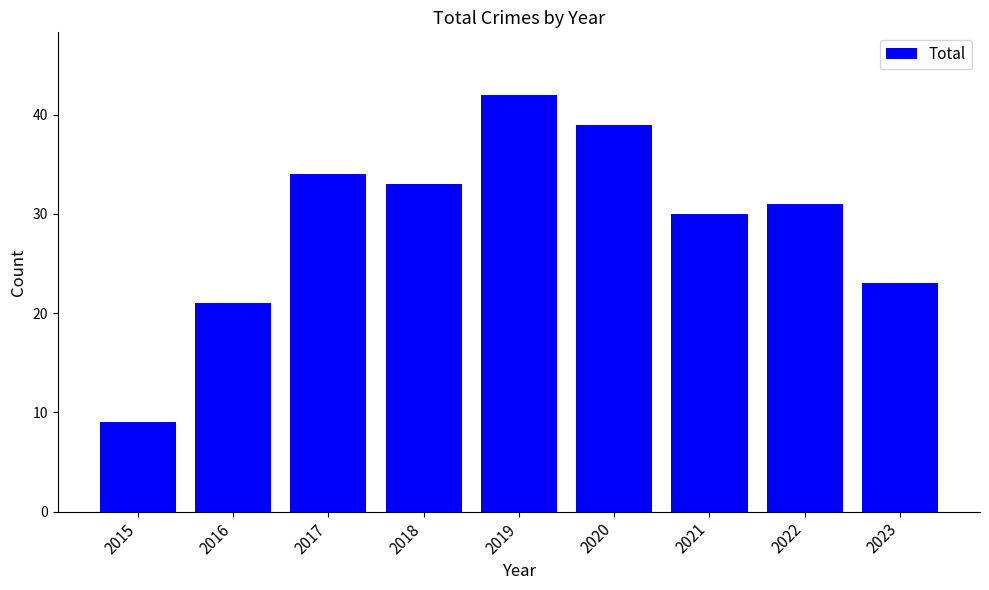

Which category has the lowest value across all series?

2015